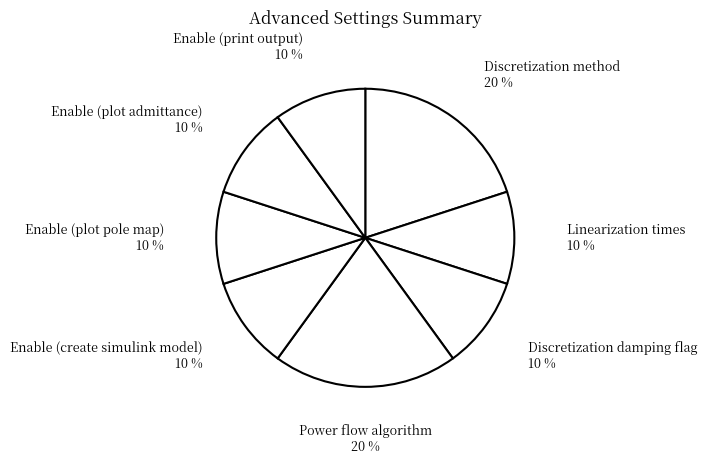

Count the number of slices in the pie.

8